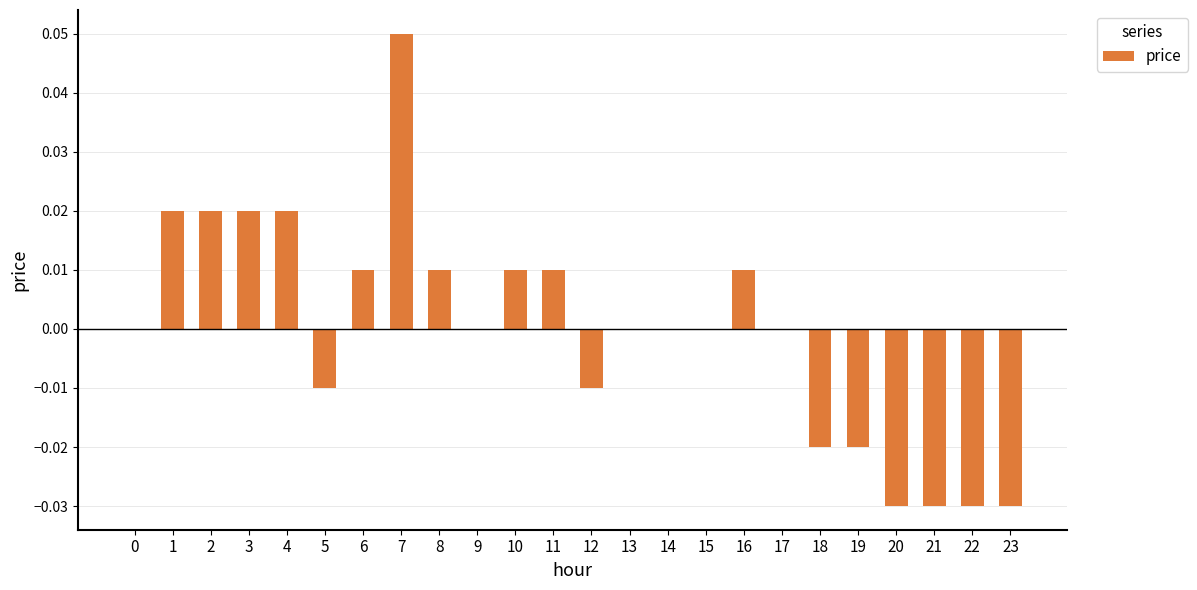

Is it true that the value at 19 is -0.0?

True